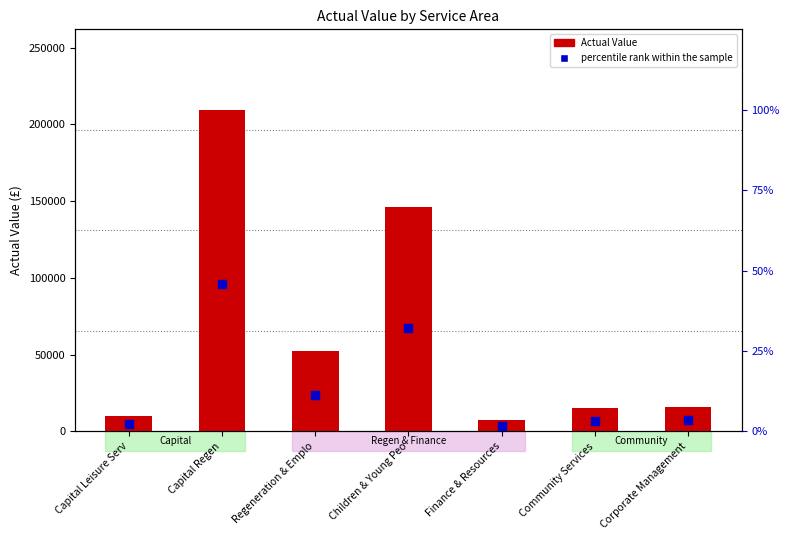

What is the total value across all series at Regeneration & Emplo?

52202.4